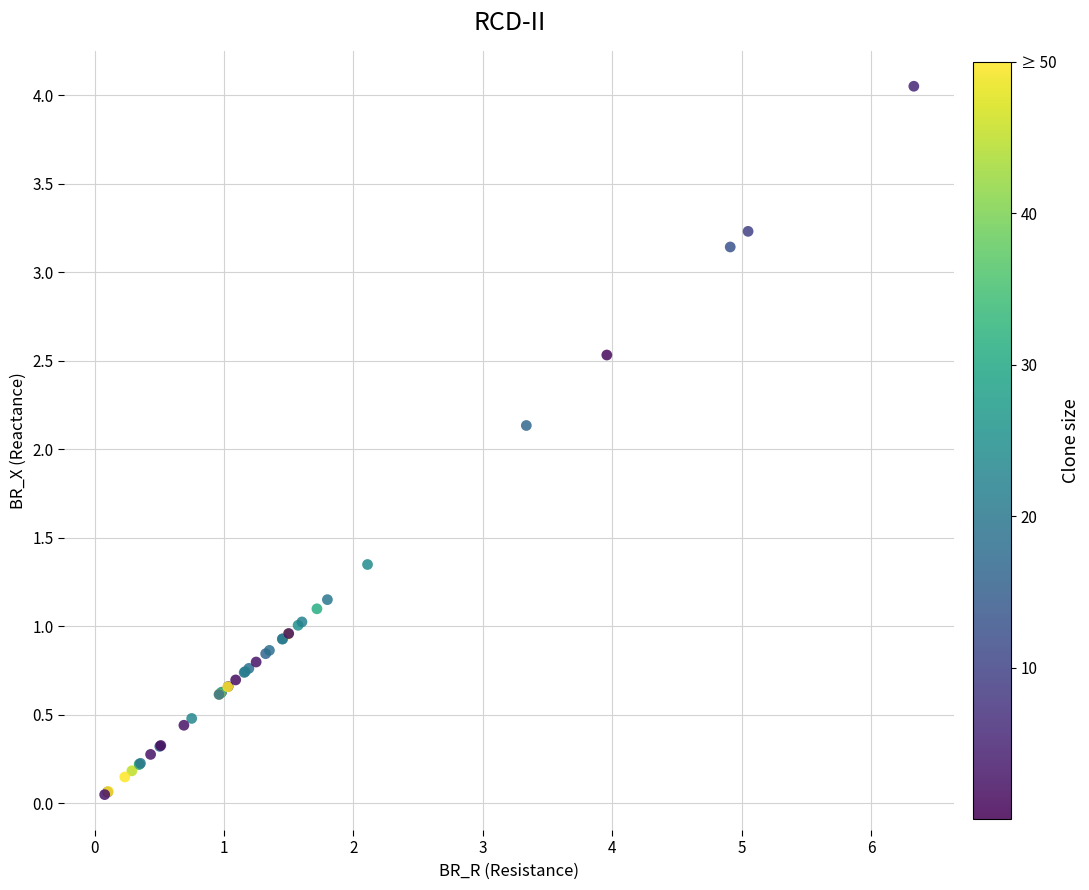

What Y value in the scatter plot is closest to 2?

2.1